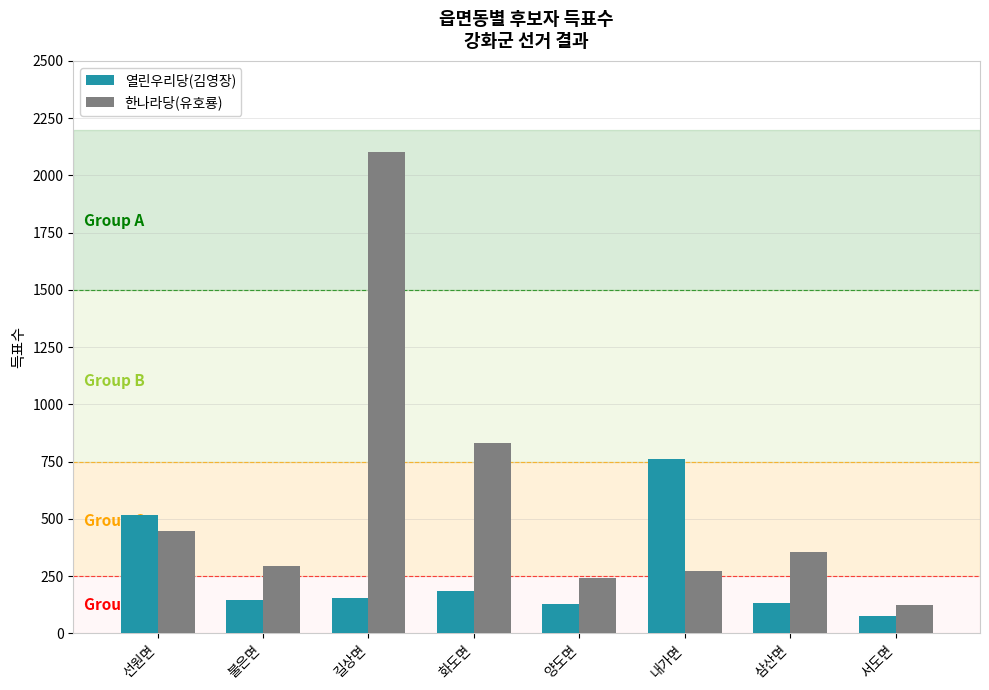

What is the value of the 열린우리당(김영장) bar at the 7th from the left?

133